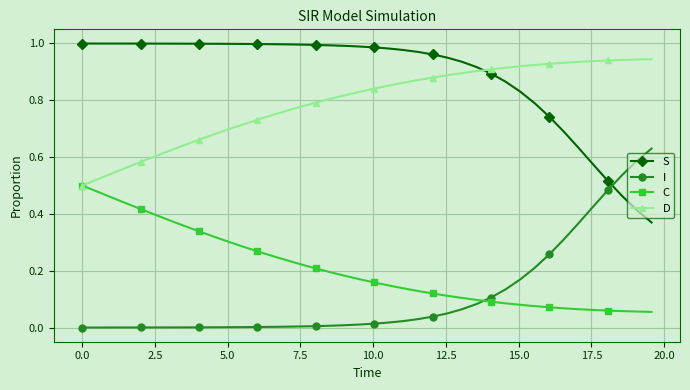

Which series has the largest total across all categories?

S